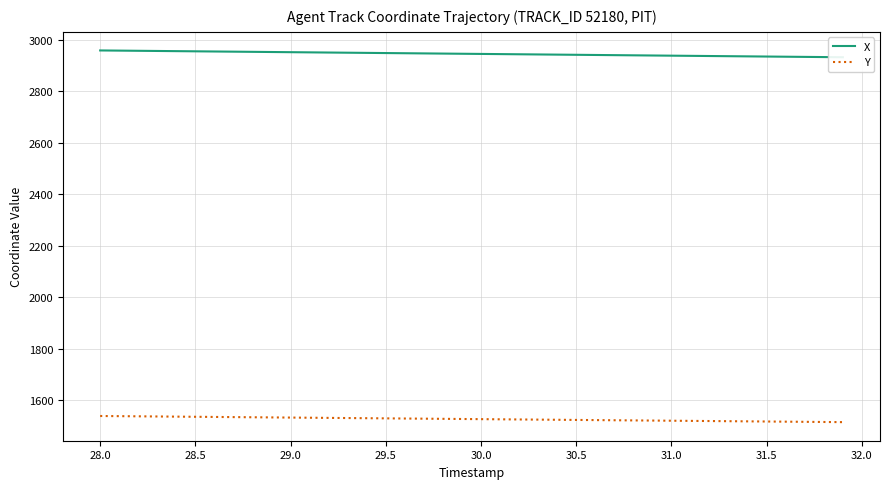

True or false: X and Y cross at least once.

False